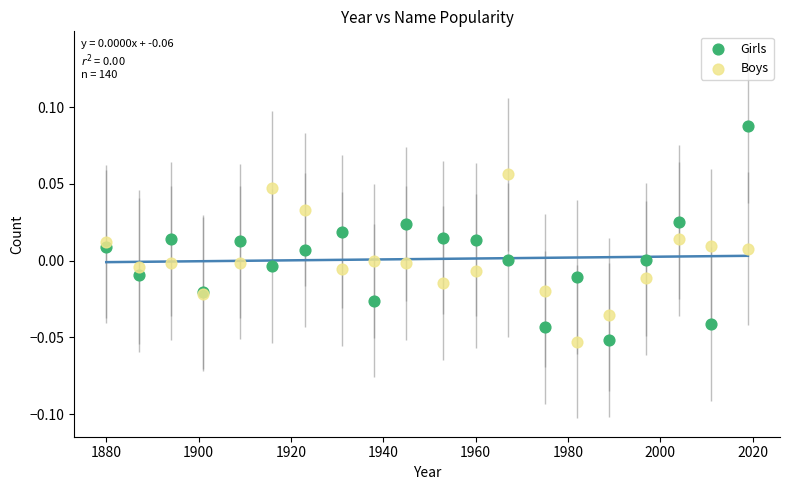

Which series reaches the maximum Y coordinate?

Girls